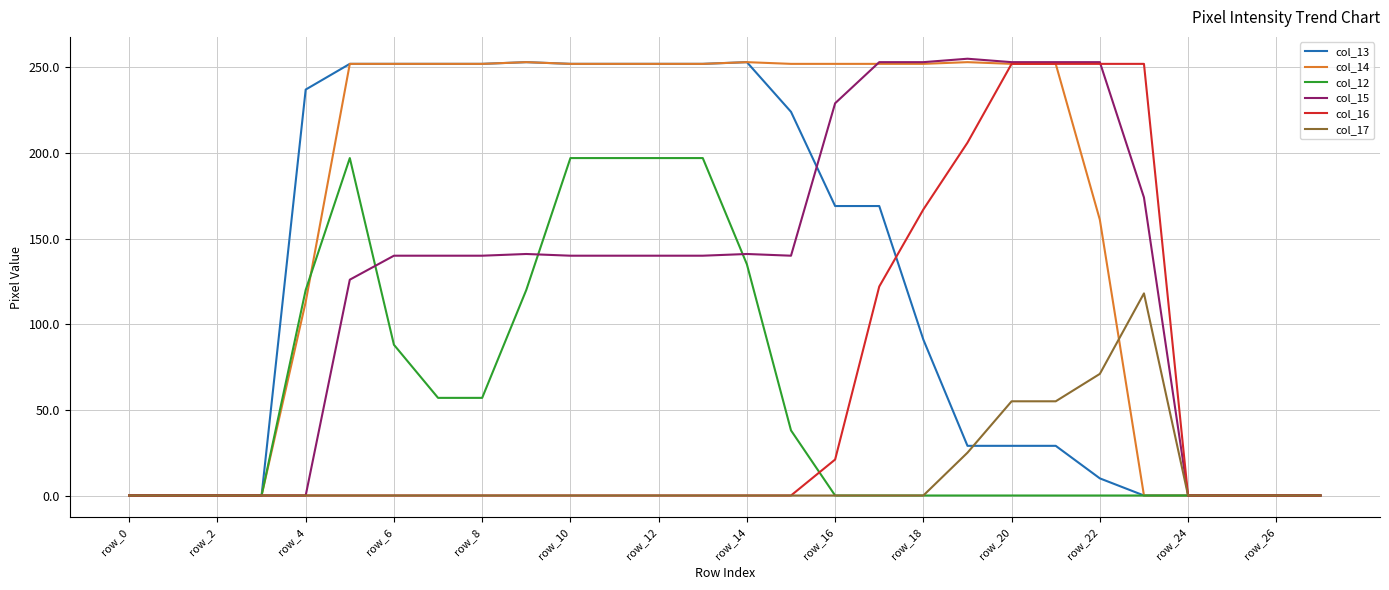

What is the maximum value shown in the chart?

255